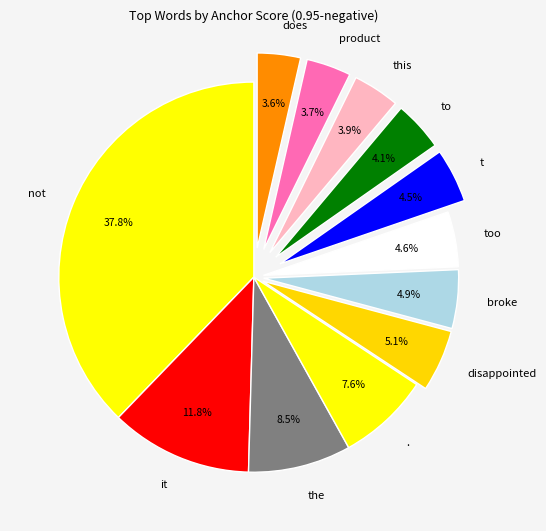

Does . represent more than half of the total?

No